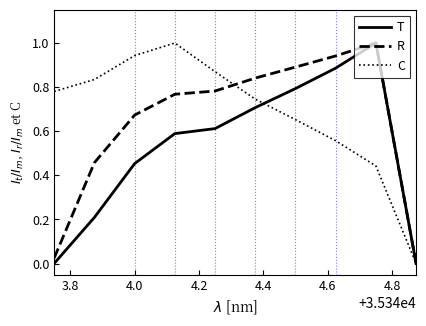

Rank the series by their average value, from lowest to highest.

T, R, C